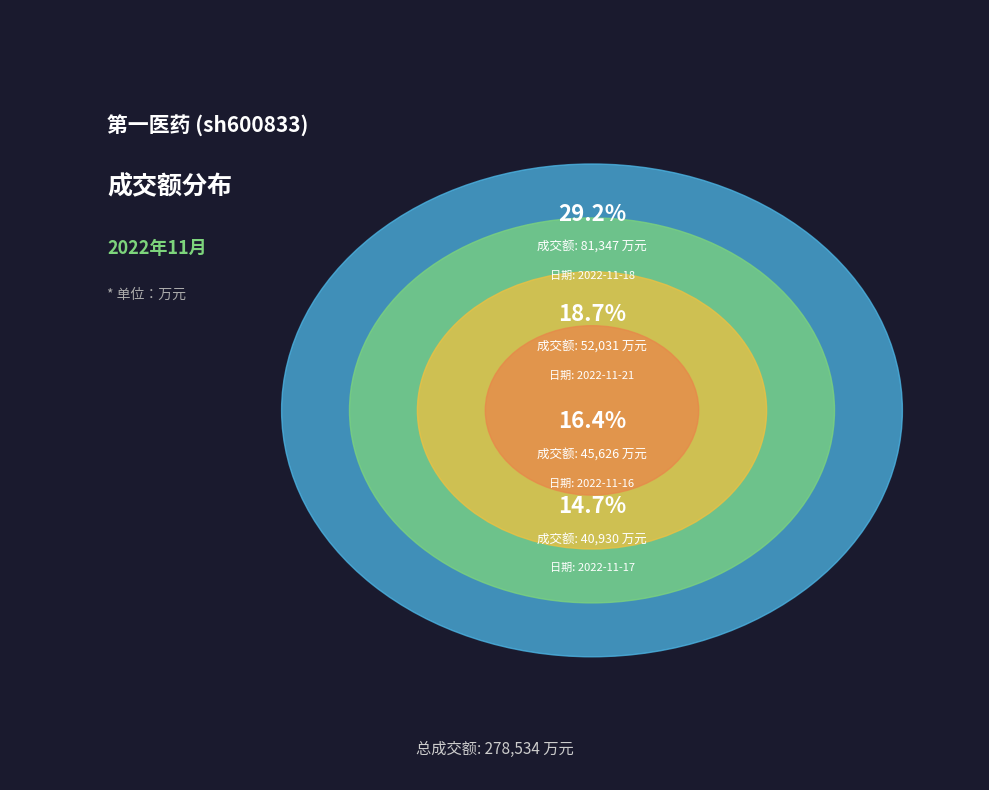

To the nearest percent, what portion does 2022-11-17 represent?

15%